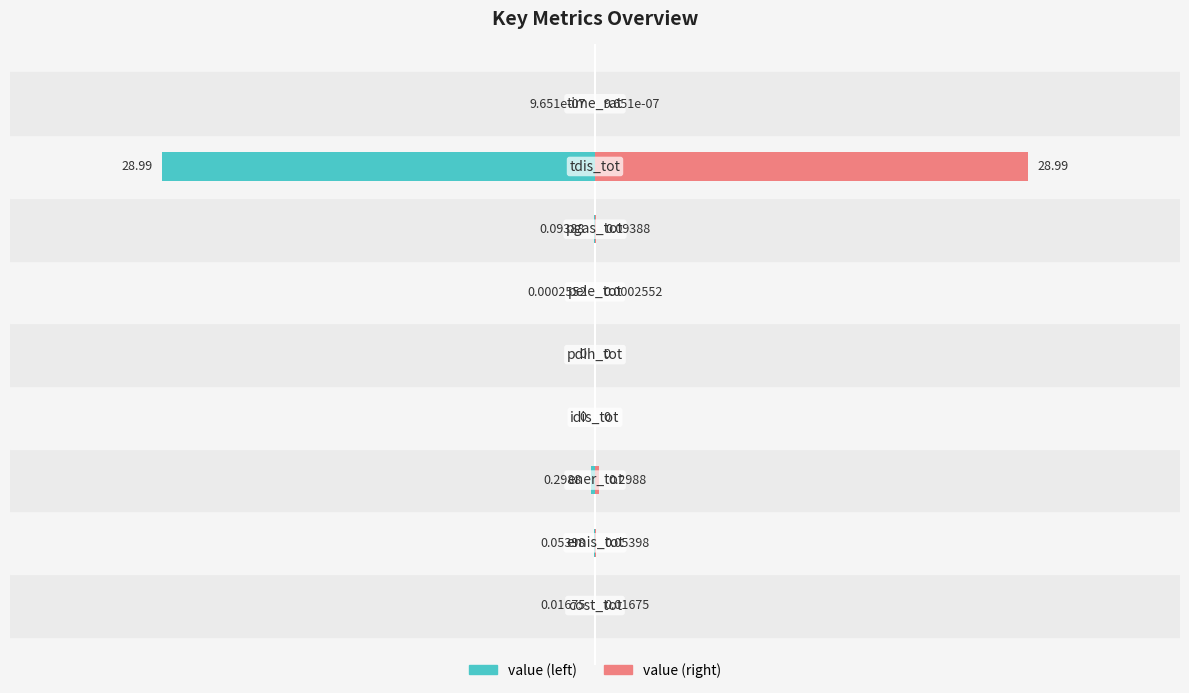

Is the value of value (right) at 8 greater than the value of value (left) at 8?

Yes